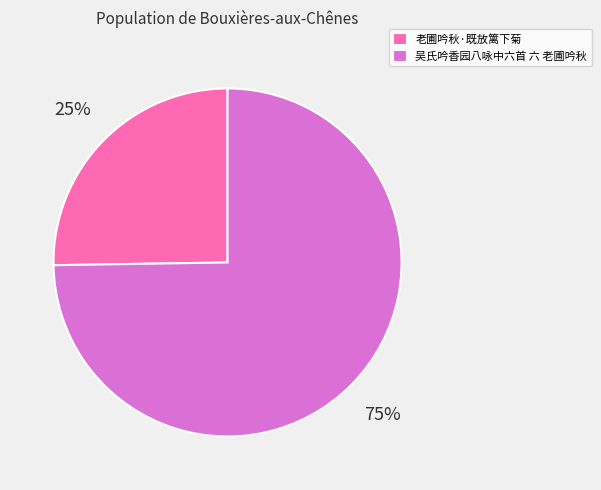

To the nearest percent, what is the average slice percentage?

50%